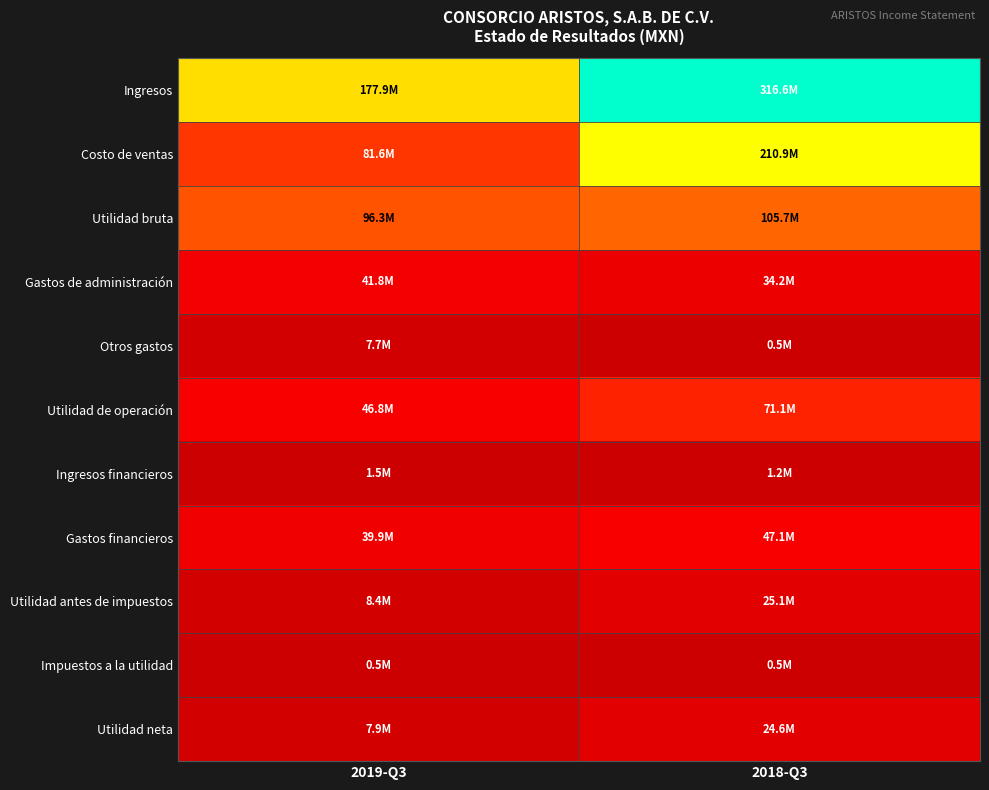

Which has a higher value, 2019-Q3 or 2018-Q3?

2018-Q3